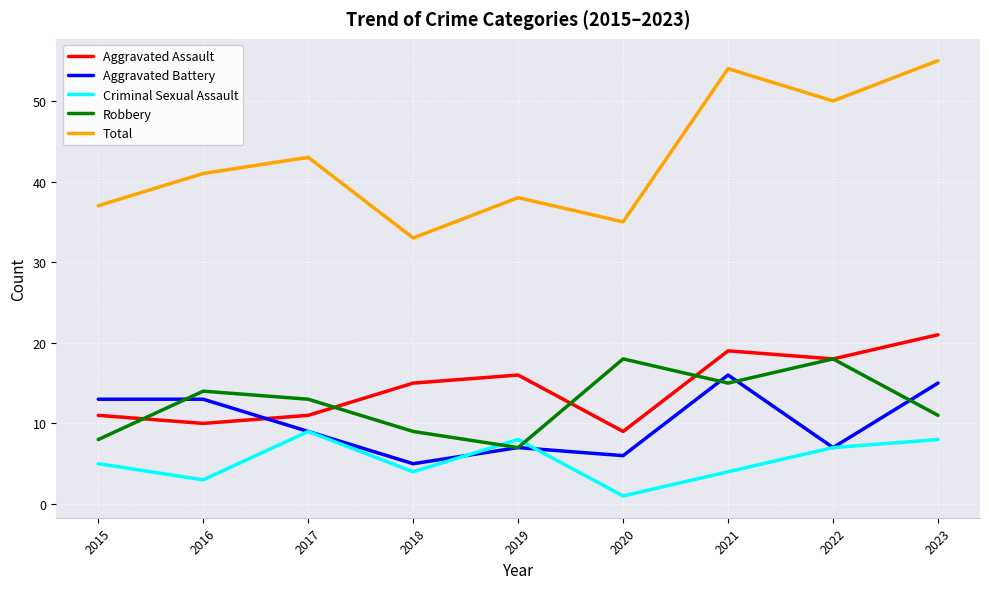

Count the number of data series in this chart.

5